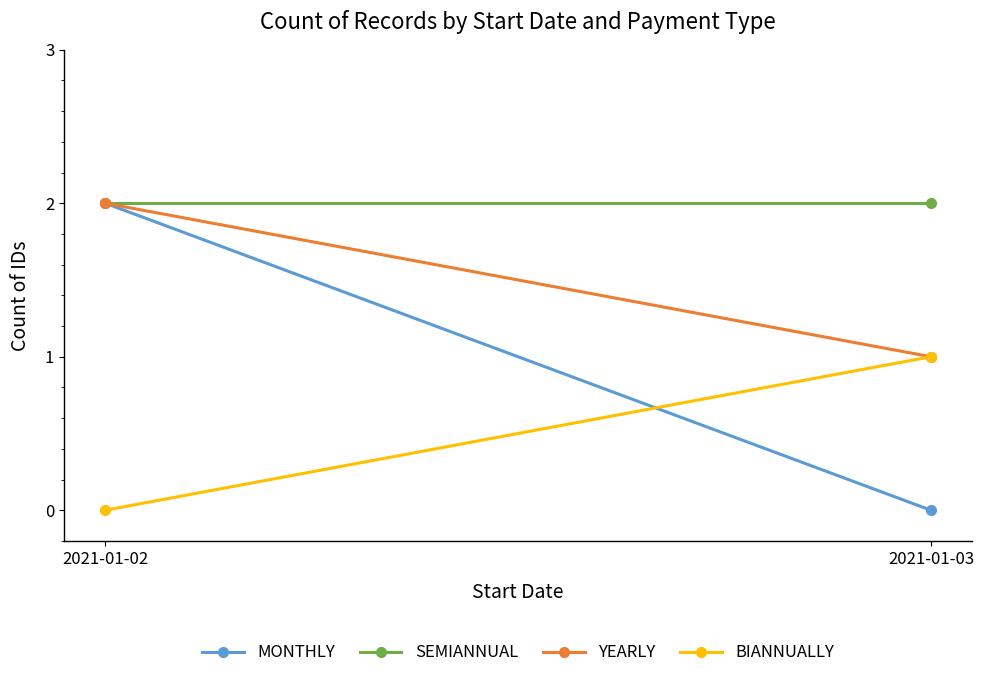

What is the spread (max minus min) of values at 2021-01-02?

2